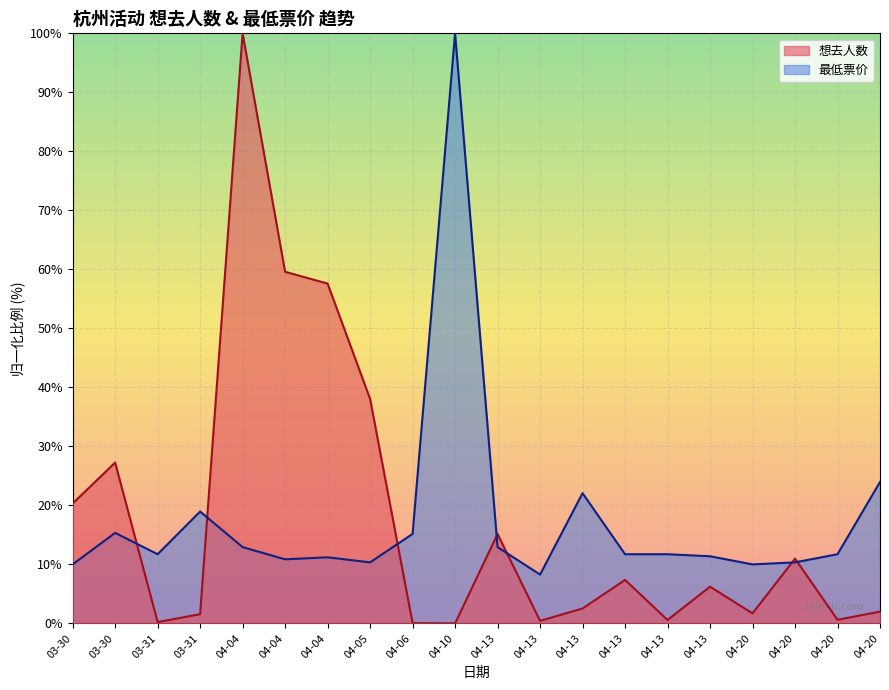

Between 04-20 and 04-20, which is larger?

04-20